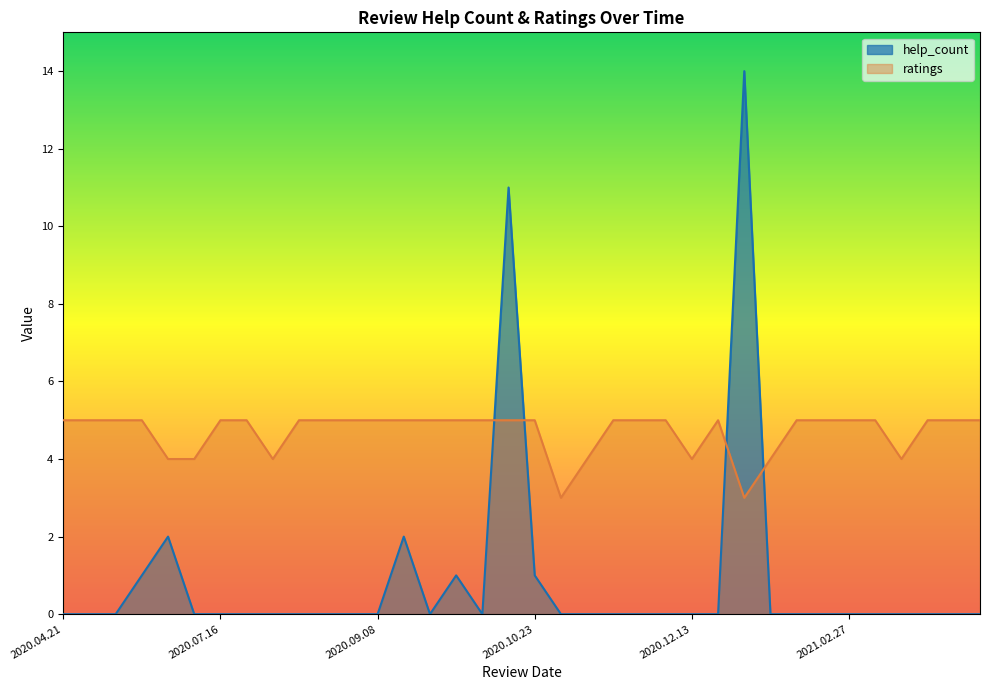

What is the average value of the help_count series?

1